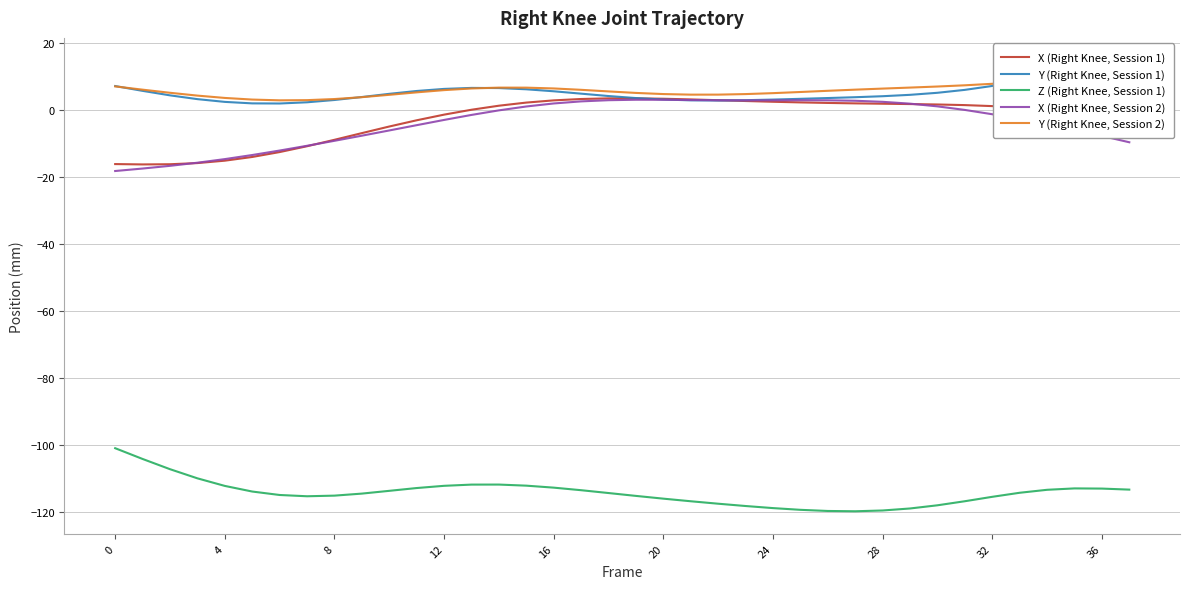

True or false: X (Right Knee, Session 1) and Y (Right Knee, Session 2) intersect in this chart.

False